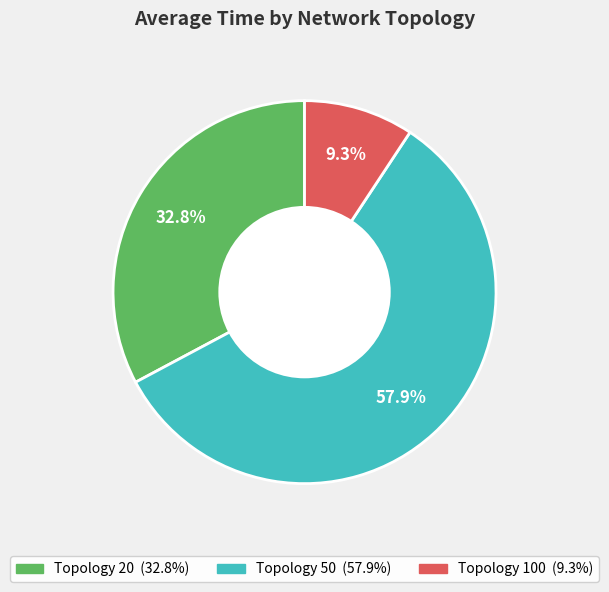

Is there any slice that represents more than half of the pie?

Yes